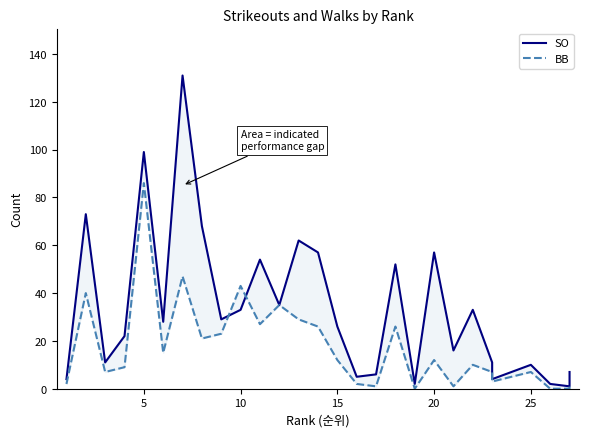

Is this an area chart (filled region under the line)?

No